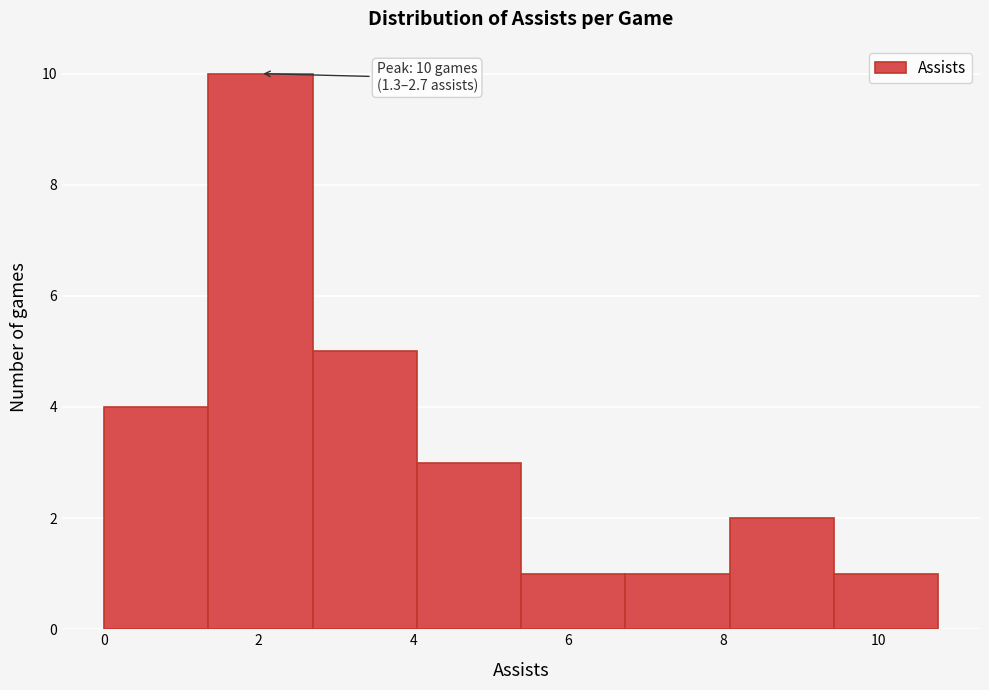

Which range on the x-axis has the tallest bar?

1.4 to 2.6